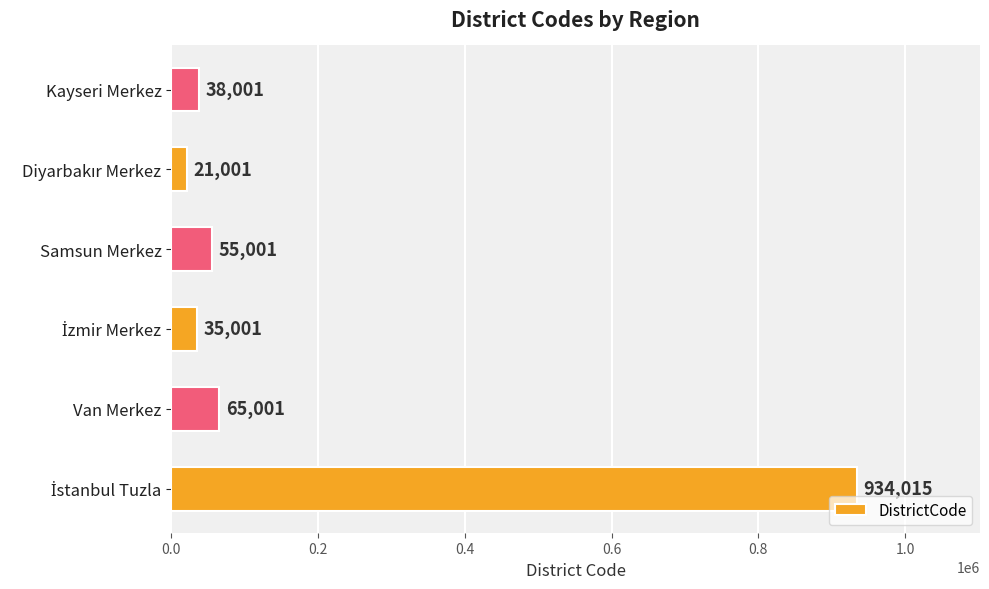

Approximately how many times larger is the value at Samsun Merkez compared to Van Merkez?

0.8